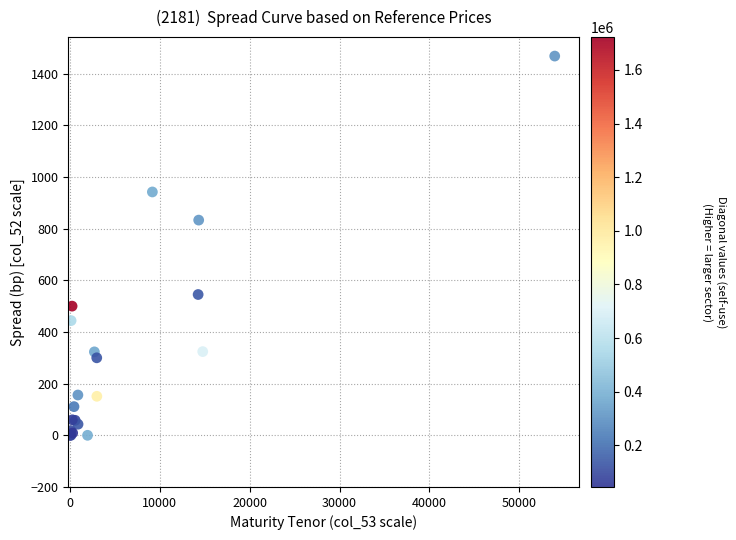

What Y value in the scatter plot is closest to 734?

833